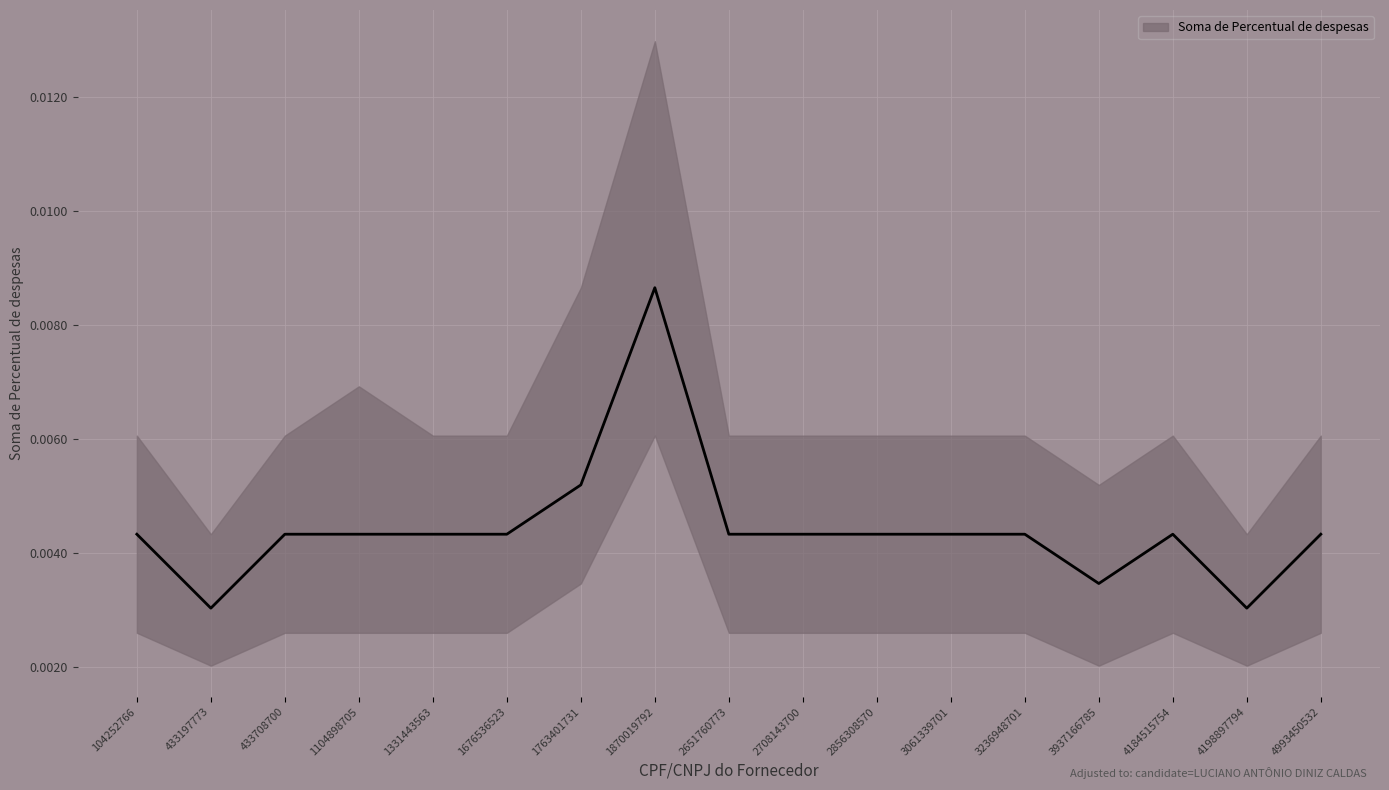

How many interior local peaks (higher than both neighbors) does the data have?

2